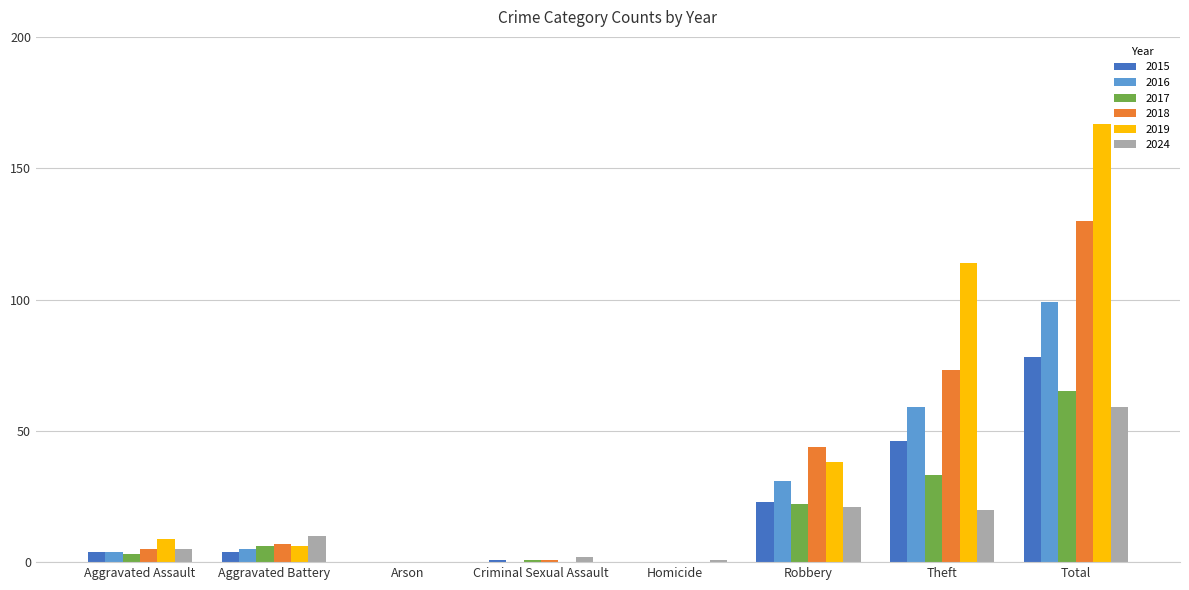

What are all the series names shown in the legend?

2015, 2016, 2017, 2018, 2019, 2024